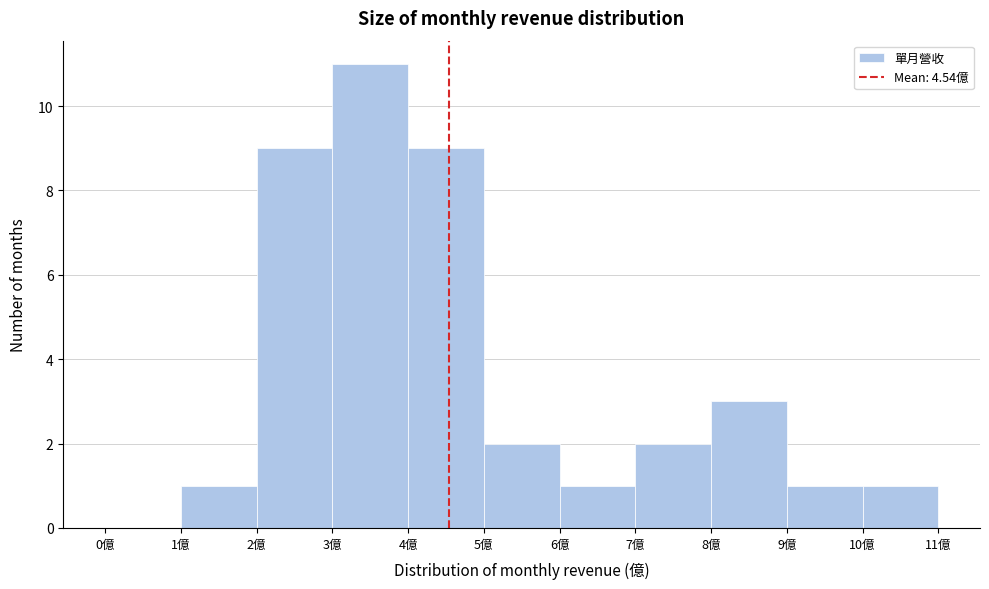

Reading left to right, list every bar in this chart as the range it spans on the x-axis followed by its height. The values are not printed on the chart, so give them approximately, as read against the axis.

0 to 1: 0
1 to 2: 1
2 to 3: 9
3 to 4: 11
4 to 5: 9
5 to 6: 2
6 to 7: 1
7 to 8: 2
8 to 9: 3
9 to 10: 1
10 to 11: 1